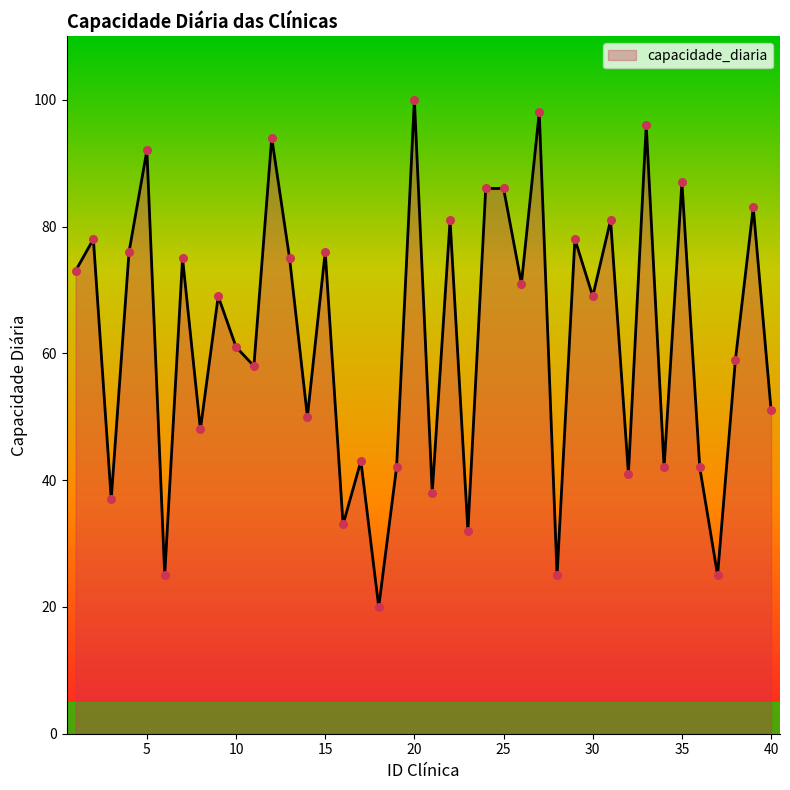

What is the maximum value shown in the chart?

100